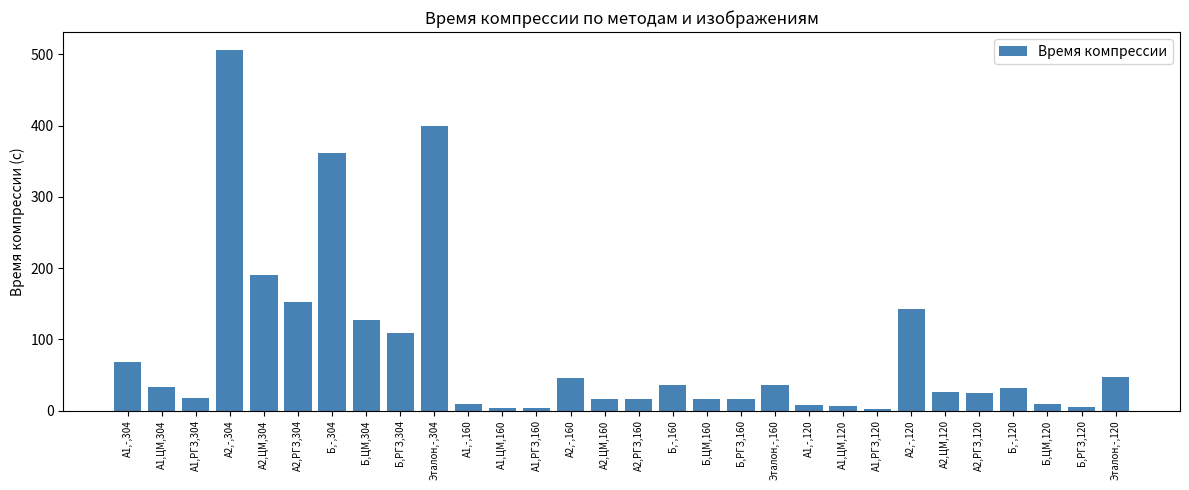

What is the difference between the values at А1,РГЗ,120 and А1,-,304?

65.8